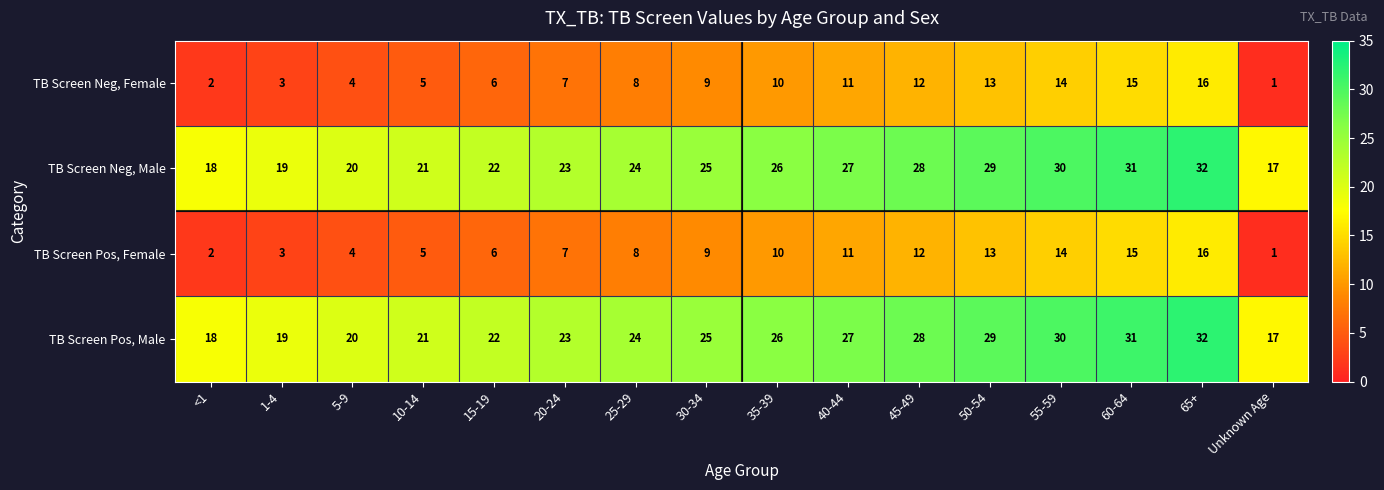

What is the maximum value shown in the chart?

32